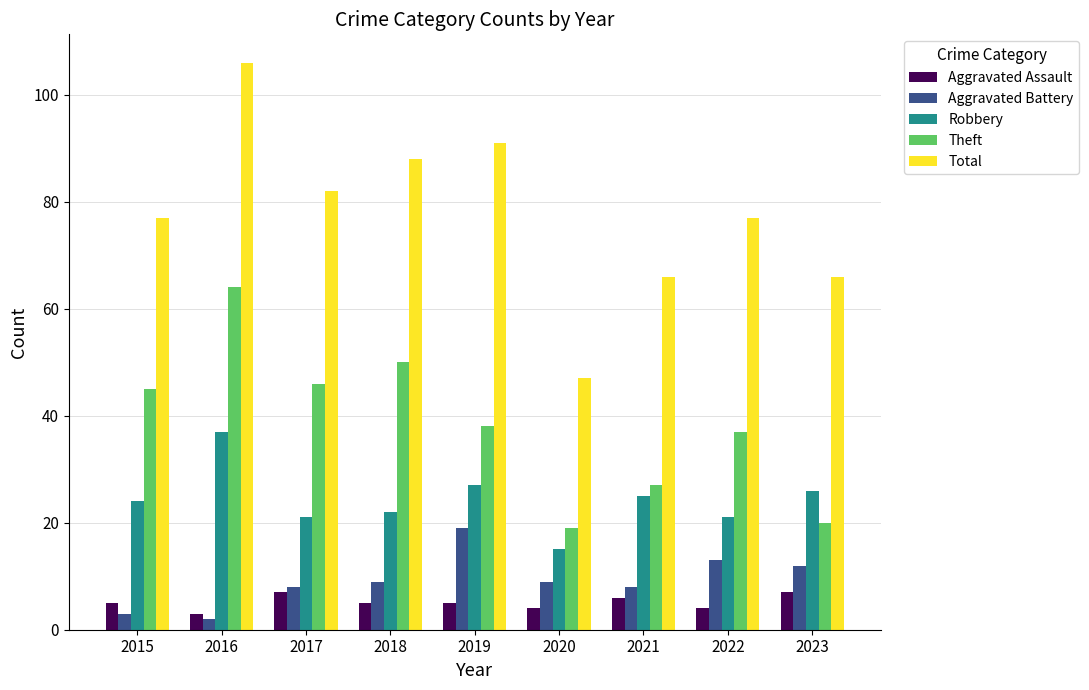

What is the lowest value of the Theft series?

19